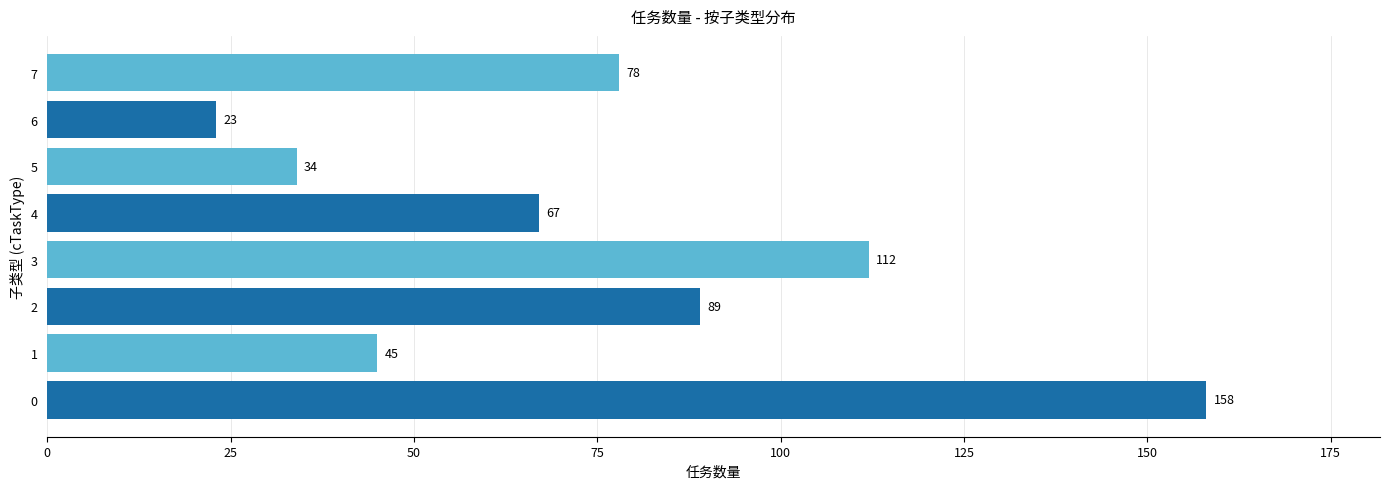

True or false: the data shows 63 at 1.

False